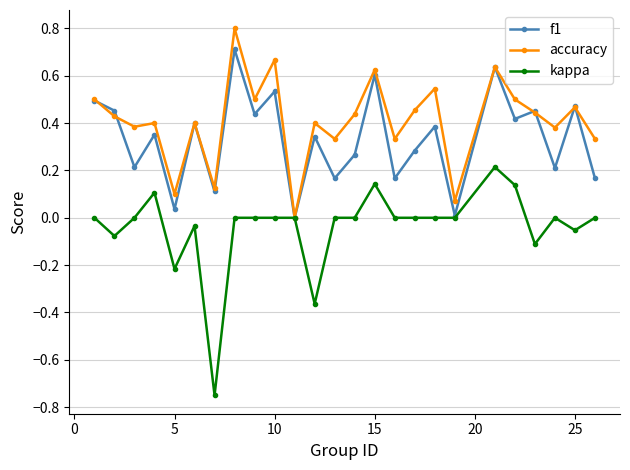

Rank the series by their maximum value, from lowest to highest.

kappa, f1, accuracy